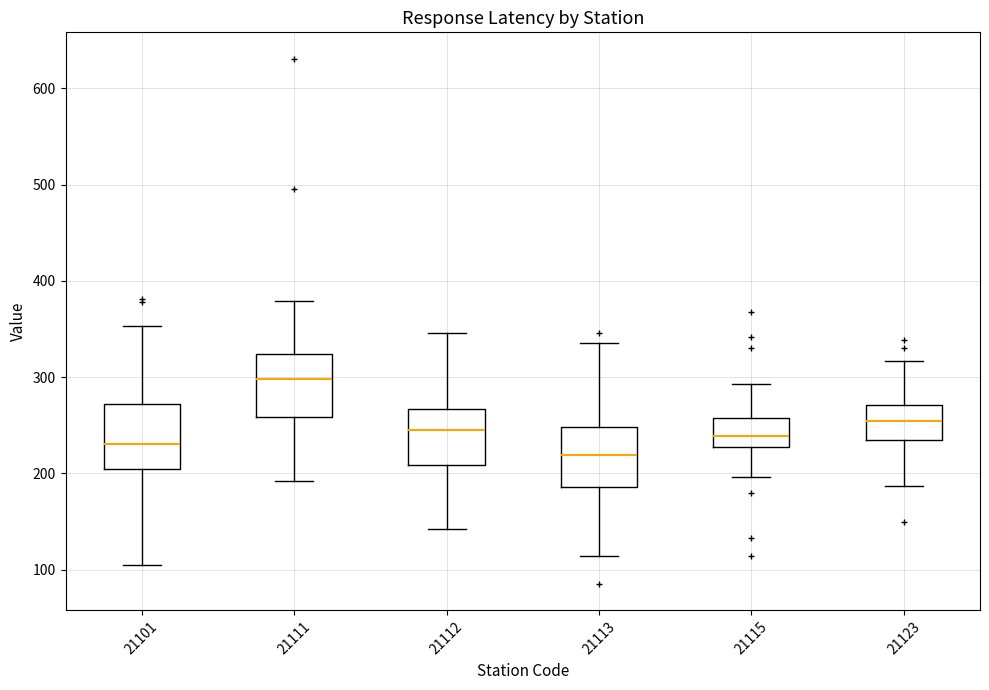

Where is the lower edge of the box at x = 21111 on the y-axis? The values are not printed on the chart, so give them approximately, as read against the axis.

260